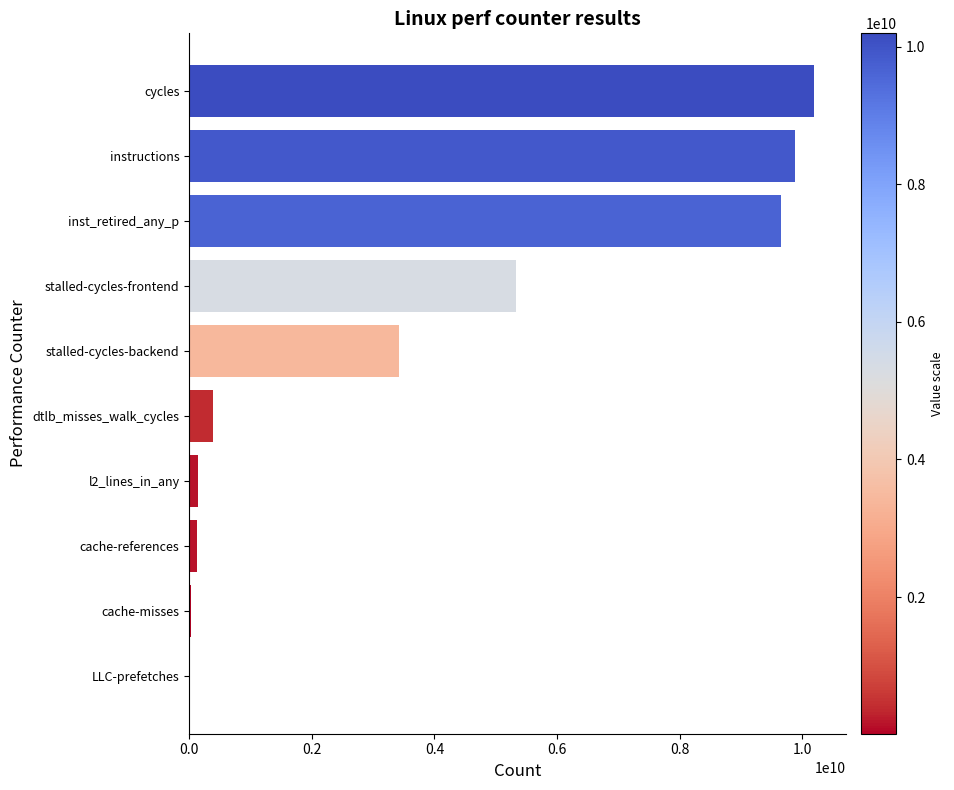

What is the sum of all values?

39192415749